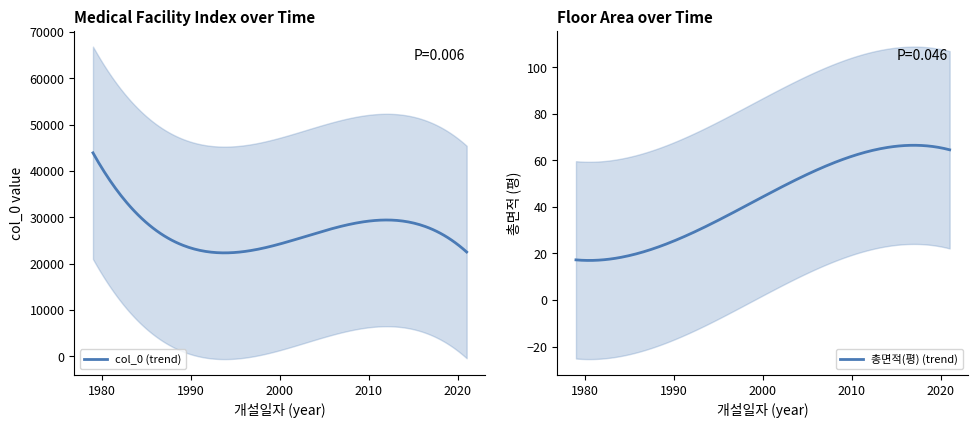

The value of 총면적(평) at 2009 is 77.2. True or false?

False